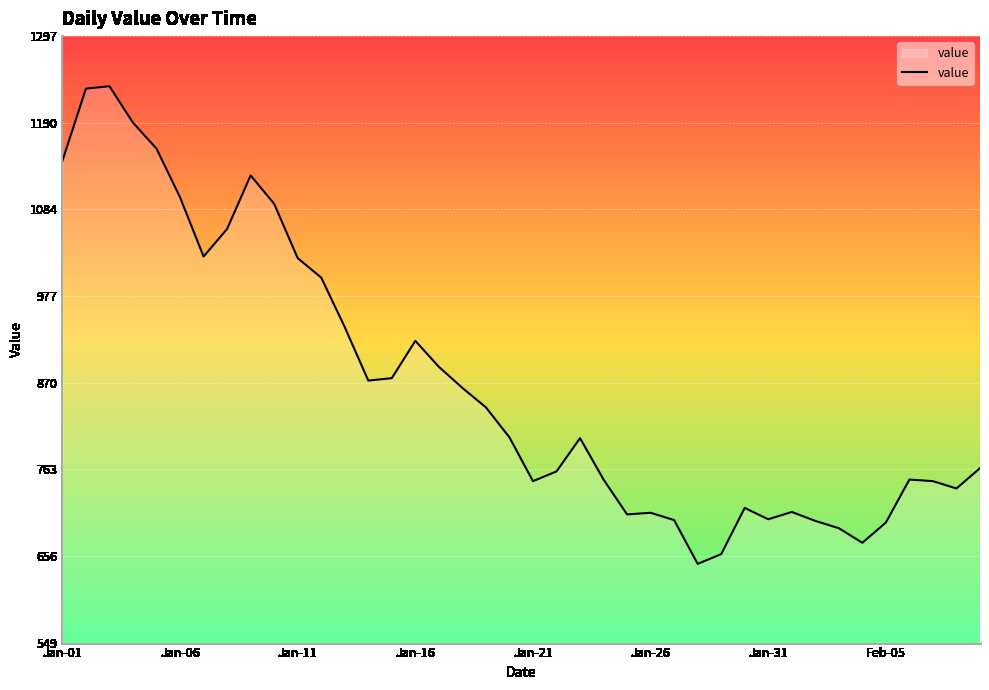

What is the maximum value shown in the chart?

1236